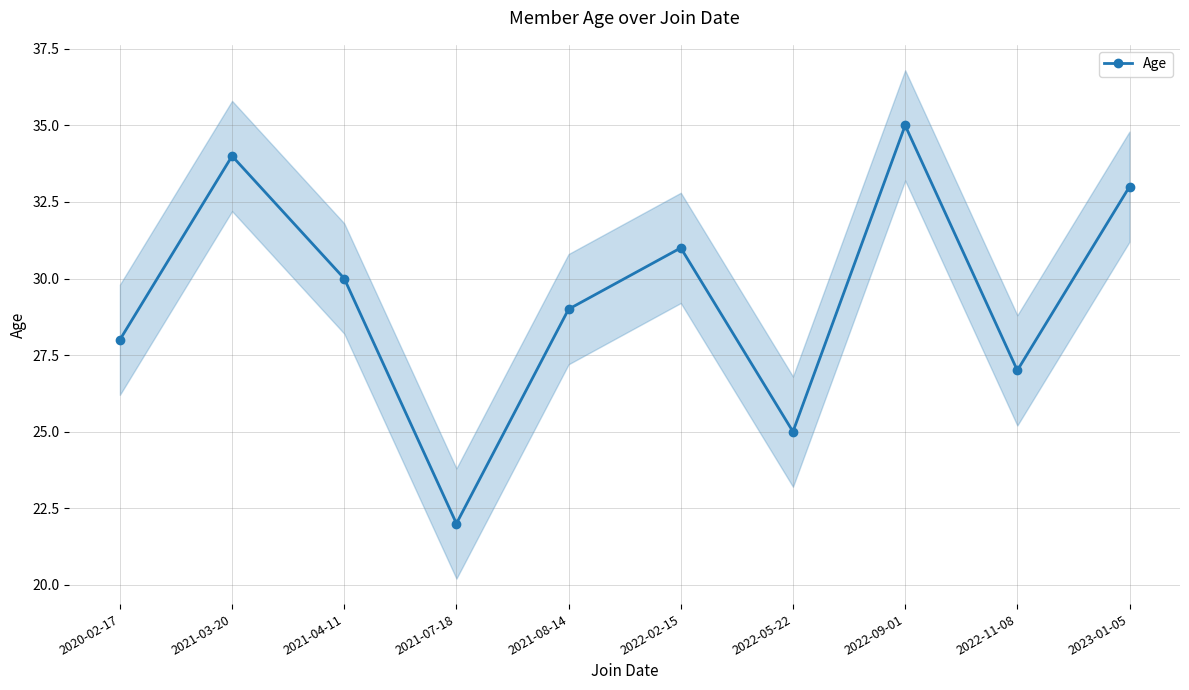

Reading right to left, transcribe all the data shown in this chart.

33	27	35	25	31	29	22	30	34	28